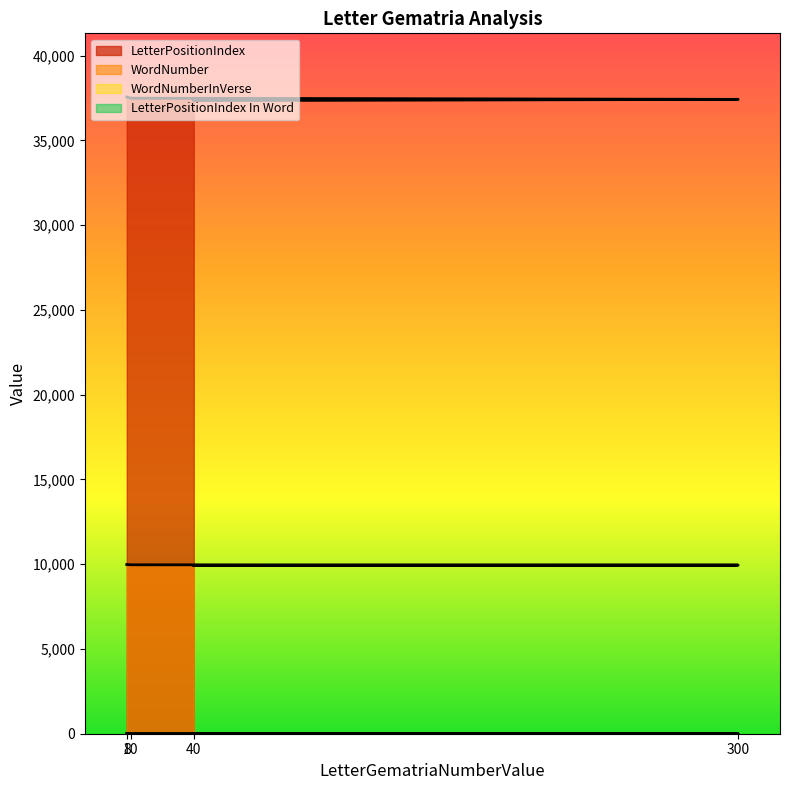

Is the value of LetterPositionIndex In Word at 10 greater than the value of WordNumber at 40?

No